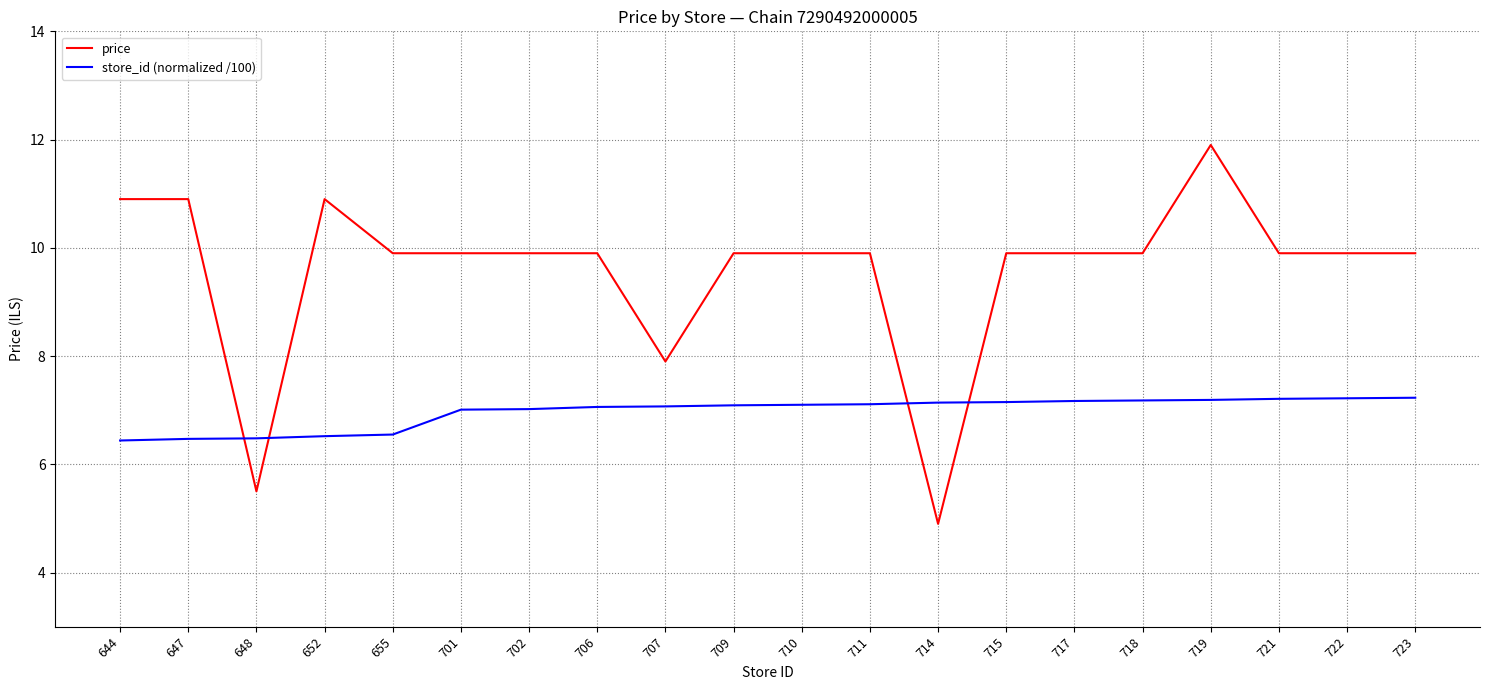

The value of store_id (normalized /100) at 719 is 7.2. True or false?

True